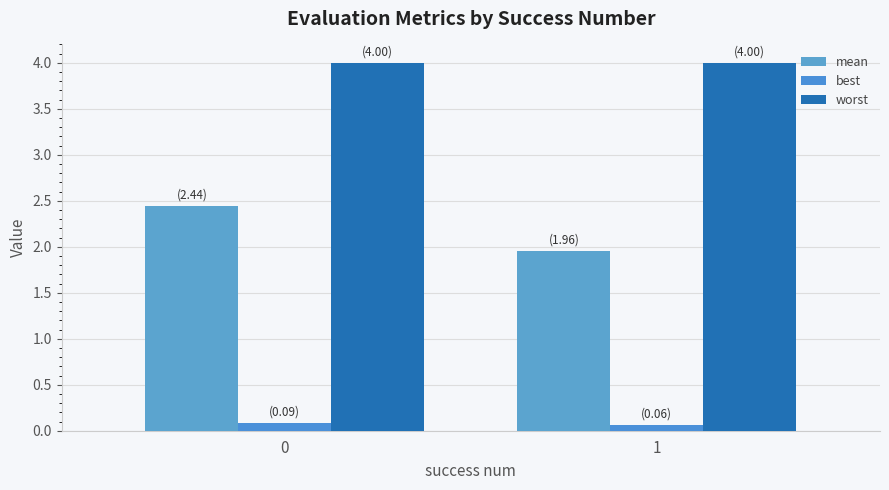

Reading left to right, extract all data points from this chart.

mean: 0=2.4	1=2.0
best: 0=0.1	1=0.1
worst: 0=4.0	1=4.0